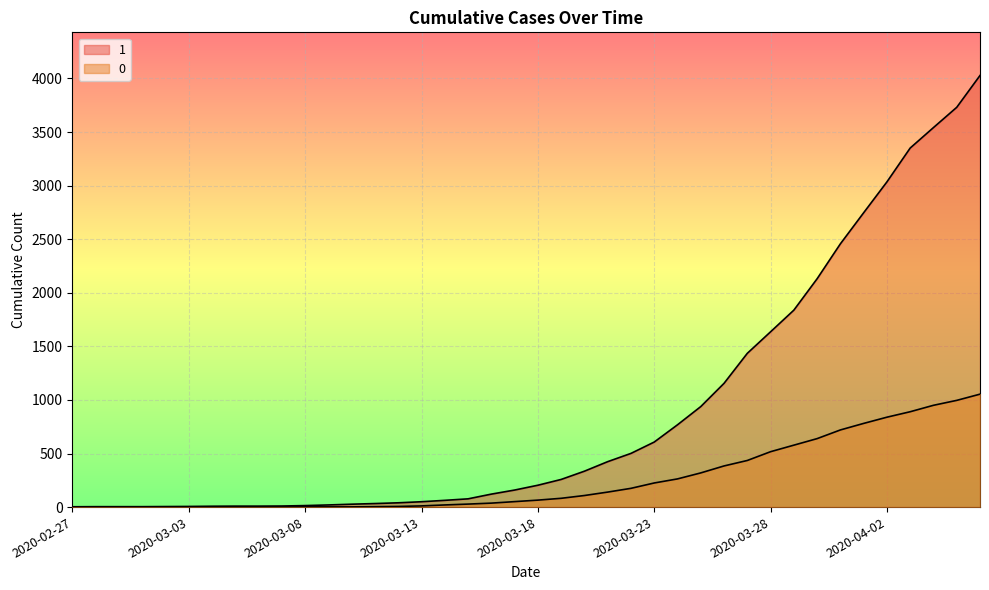

At 2020-03-01, list the series in order from smallest to largest.

0, 1